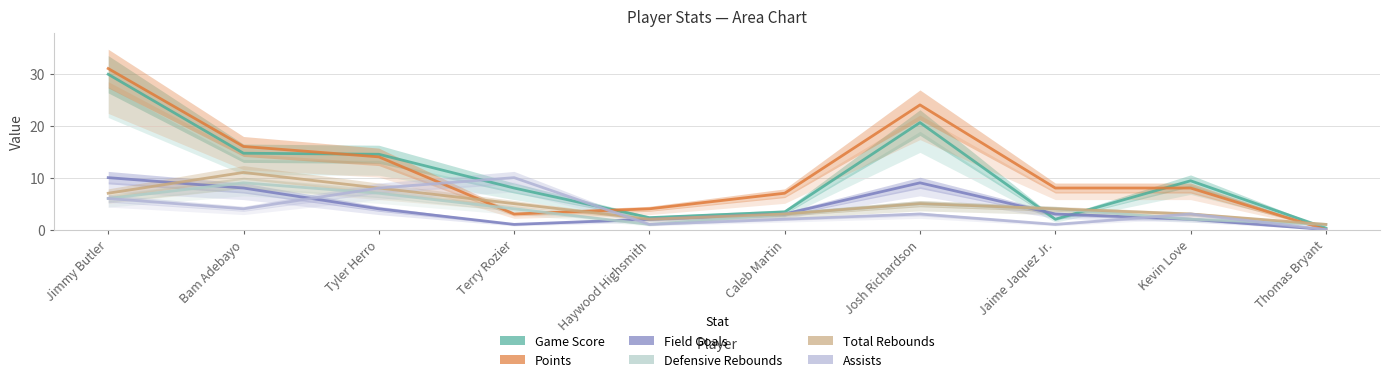

At which category is the sum across all series the highest?

Jimmy Butler